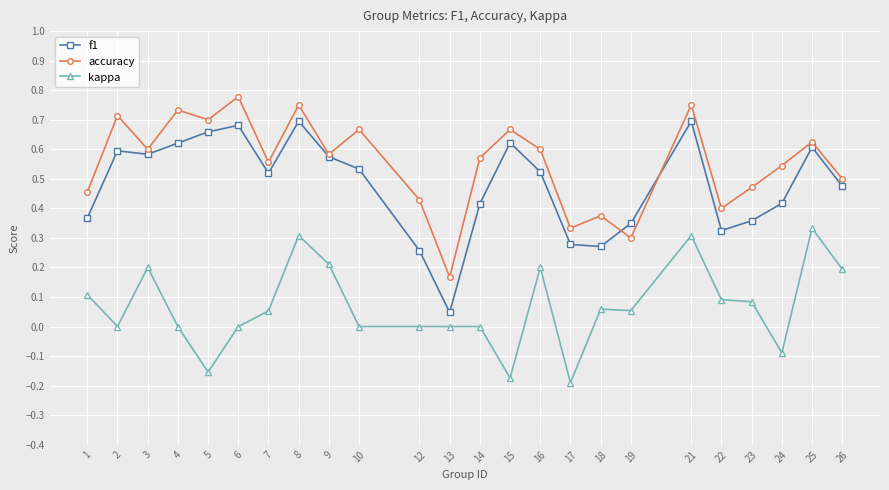

Count the accuracy values in the range 0 to 1.

24